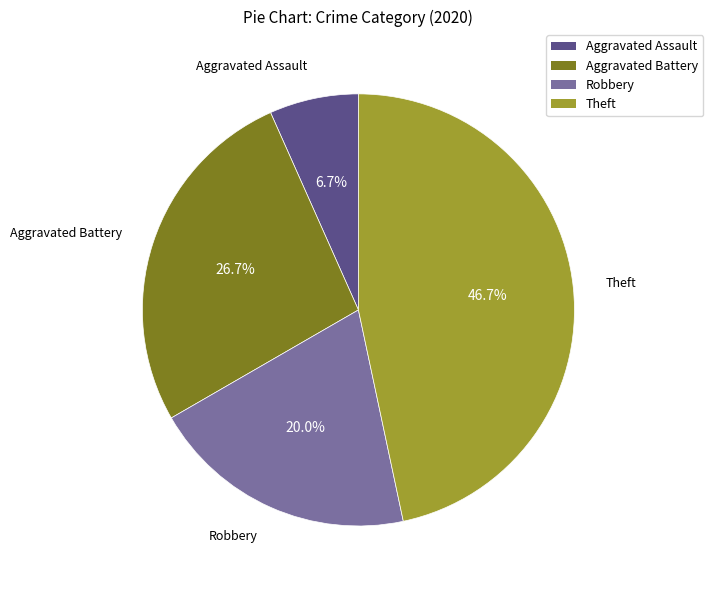

Rank the categories by value from highest to lowest.

Theft, Aggravated Battery, Robbery, Aggravated Assault